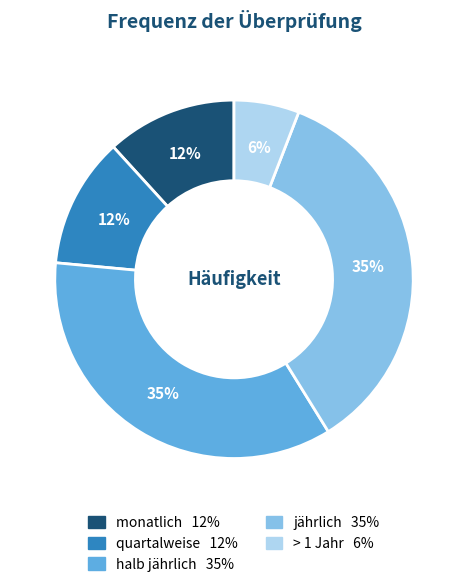

Is there any slice that represents more than half of the pie?

No